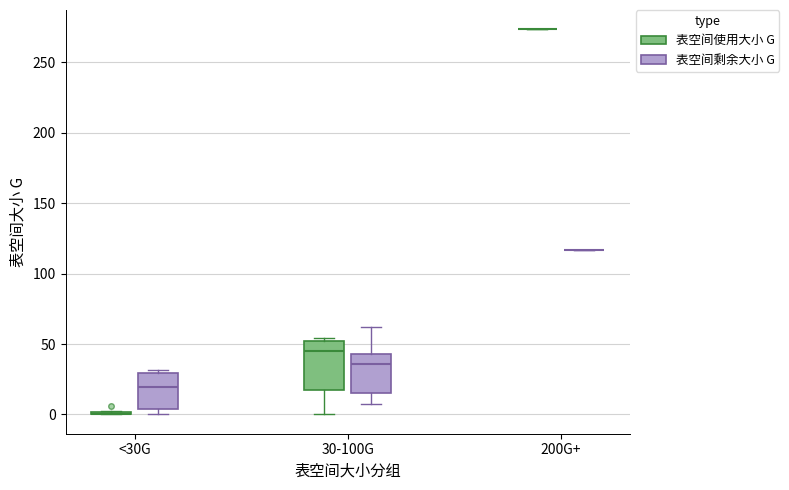

Reading left to right, transcribe this box plot: for each box, give where its median line is, the range the box spans, and where its two whiskers end, as read against the y-axis. The values are not printed on the chart, so give them approximately, as read against the axis.

<30G (表空间使用大小 G): box collapsed to a line at 0, whiskers 0 to 5
<30G (表空间剩余大小 G): median 20, box 5 to 30, whiskers 0 to 30 (just above the box's upper edge)
30-100G (表空间使用大小 G): median 45, box 15 to 50, whiskers 0 to 55
30-100G (表空间剩余大小 G): median 35, box 15 to 45, whiskers 10 to 60
200G+ (表空间使用大小 G): box collapsed to a line at 275, whiskers 275 to 275
200G+ (表空间剩余大小 G): box collapsed to a line at 115, whiskers 115 to 115